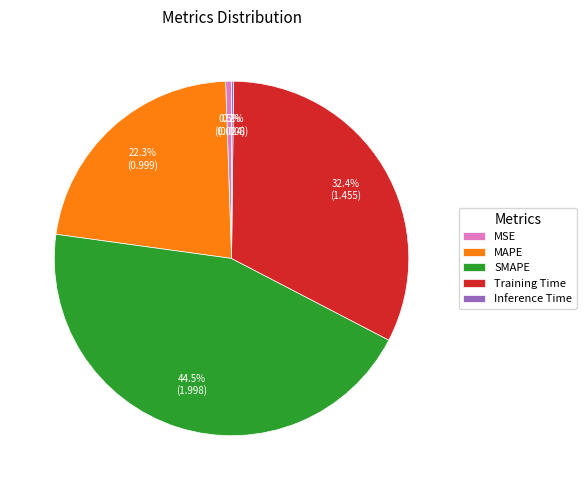

Which has a higher value, MAPE or SMAPE?

SMAPE